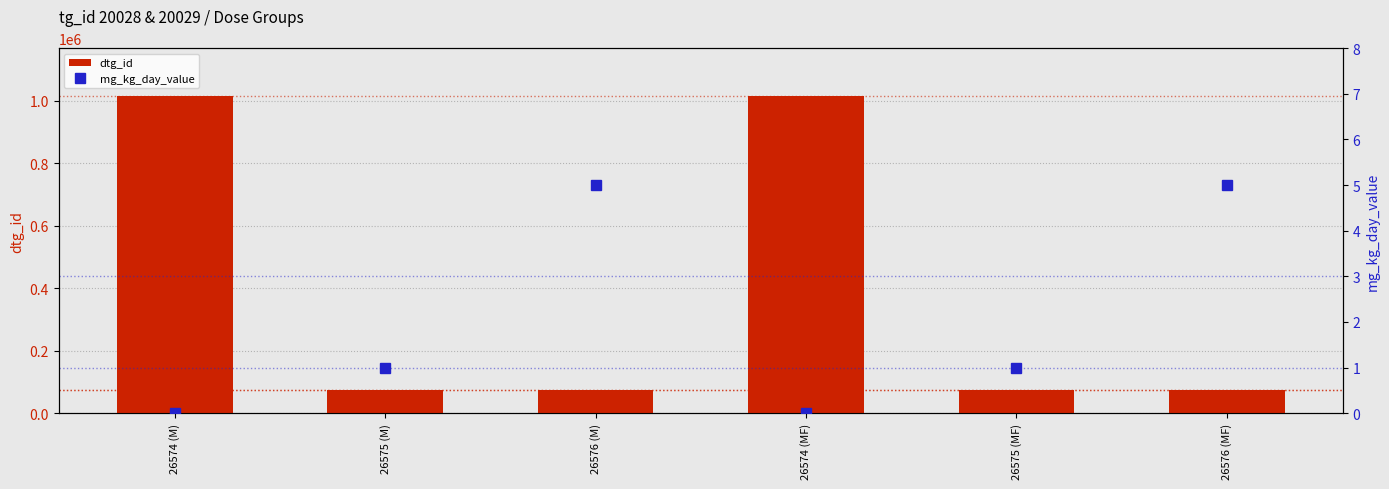

How many values in the mg_kg_day_value series are below 1?

2